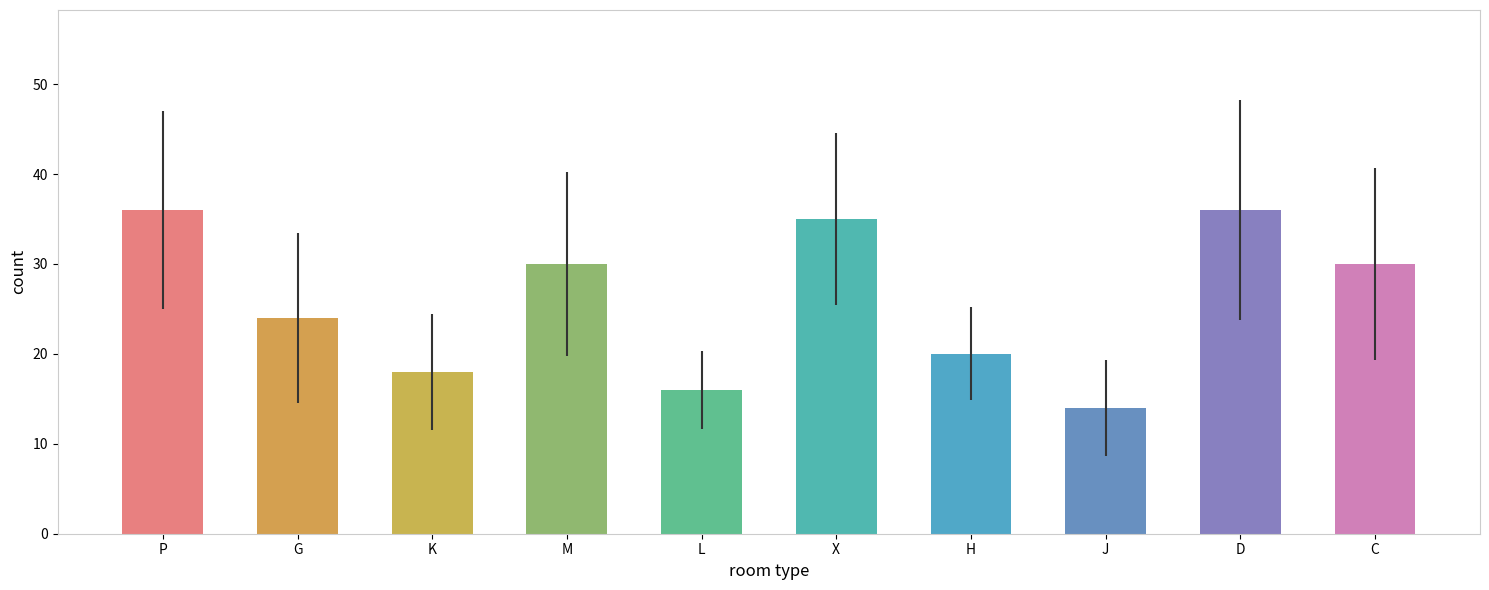

How many data points are less than 30?

5